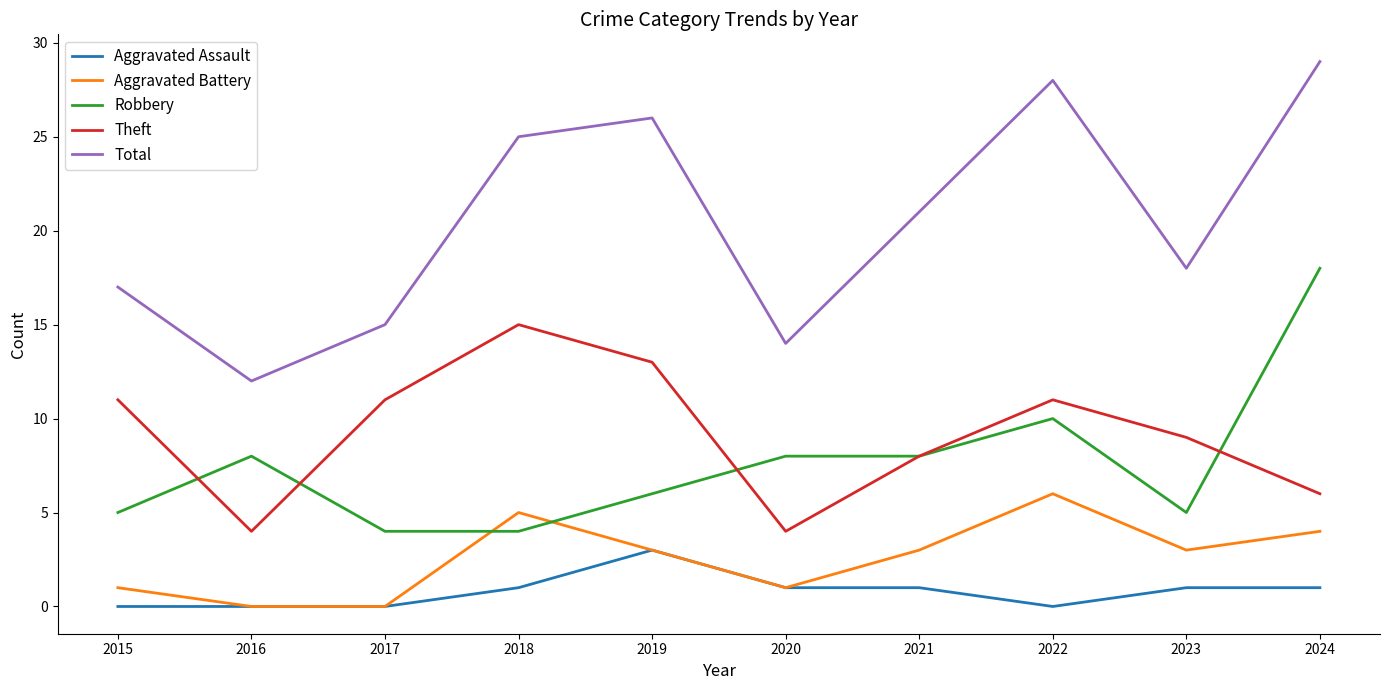

How many Aggravated Assault values are between 0 and 1?

9